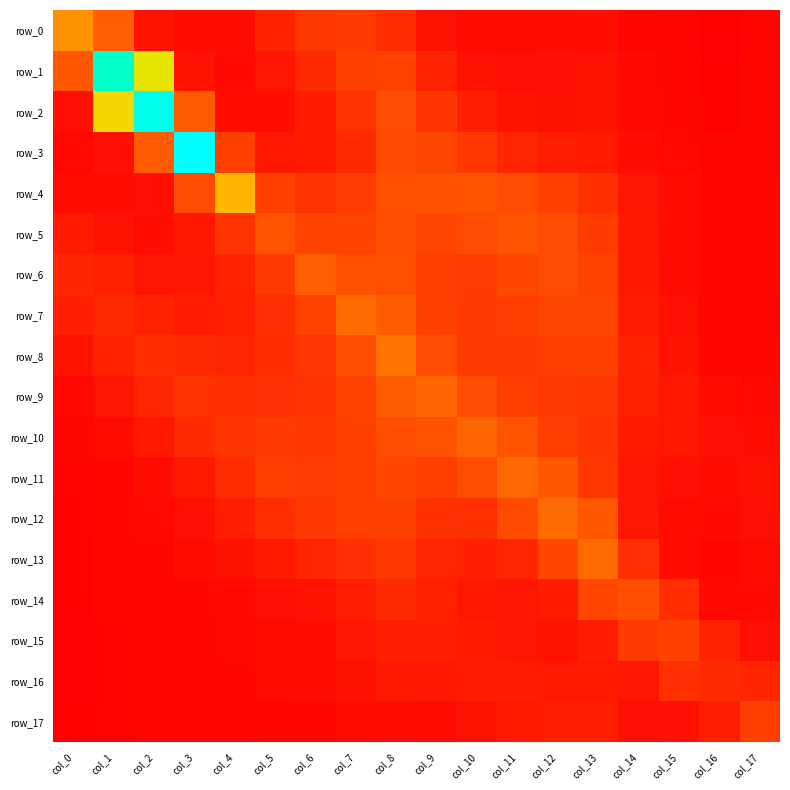

Which category has the lowest value in the row_3 series?

col_16